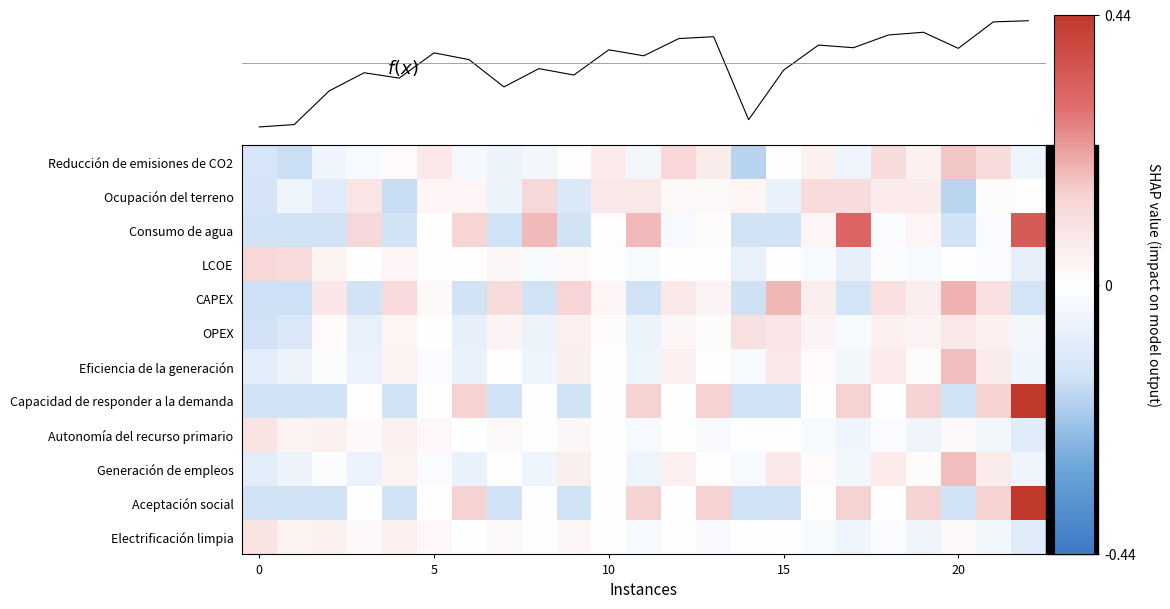

What is the spread (max minus min) of values at 10?

0.2